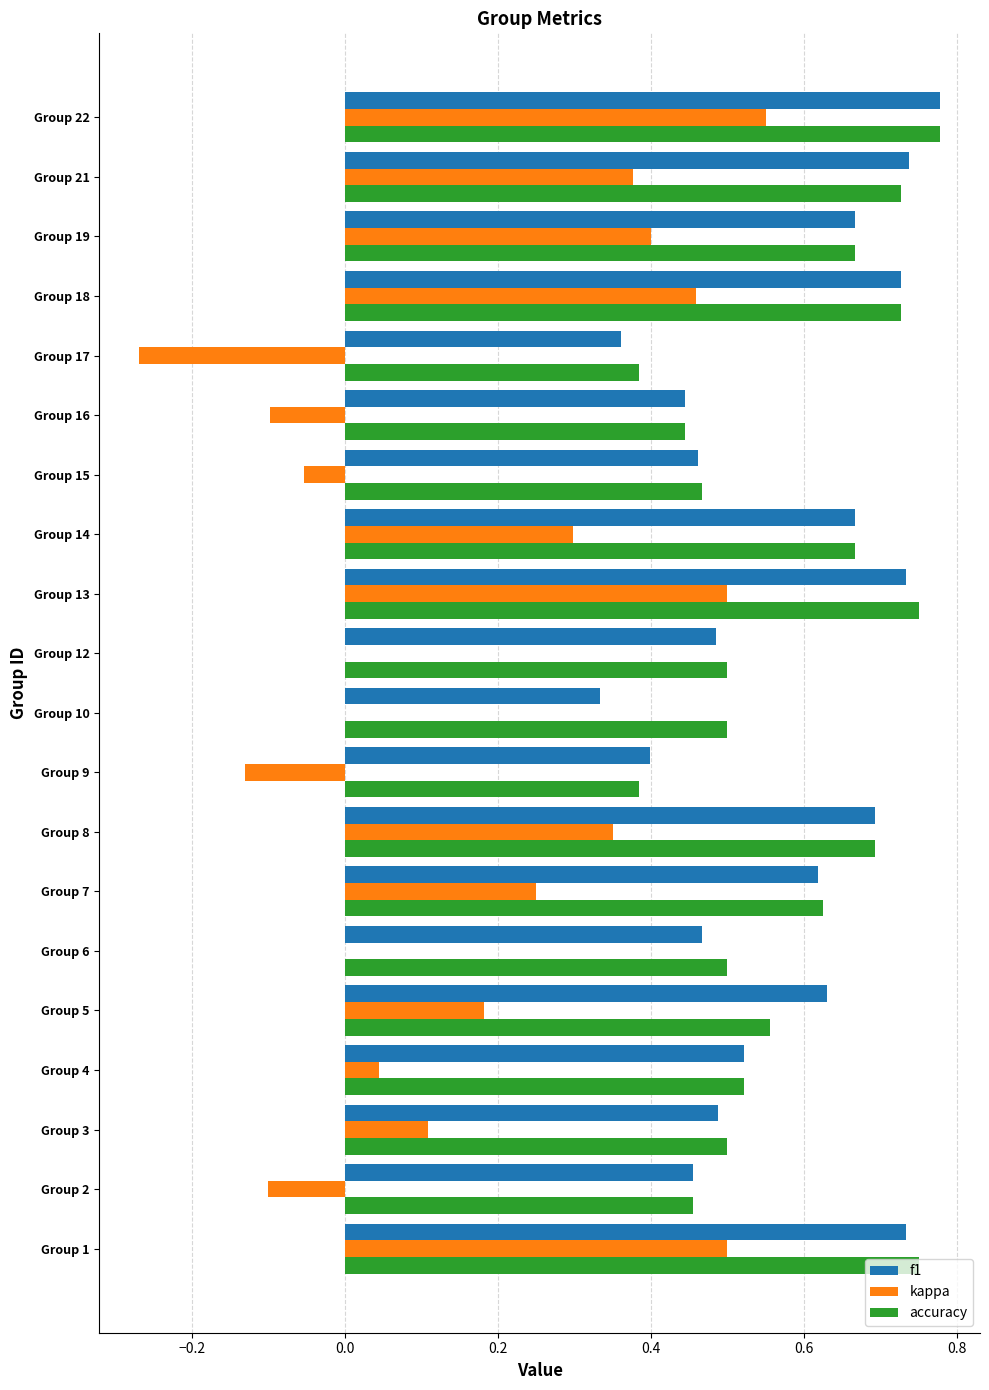

Is the value of f1 at Group 6 greater than the value of accuracy at Group 19?

No